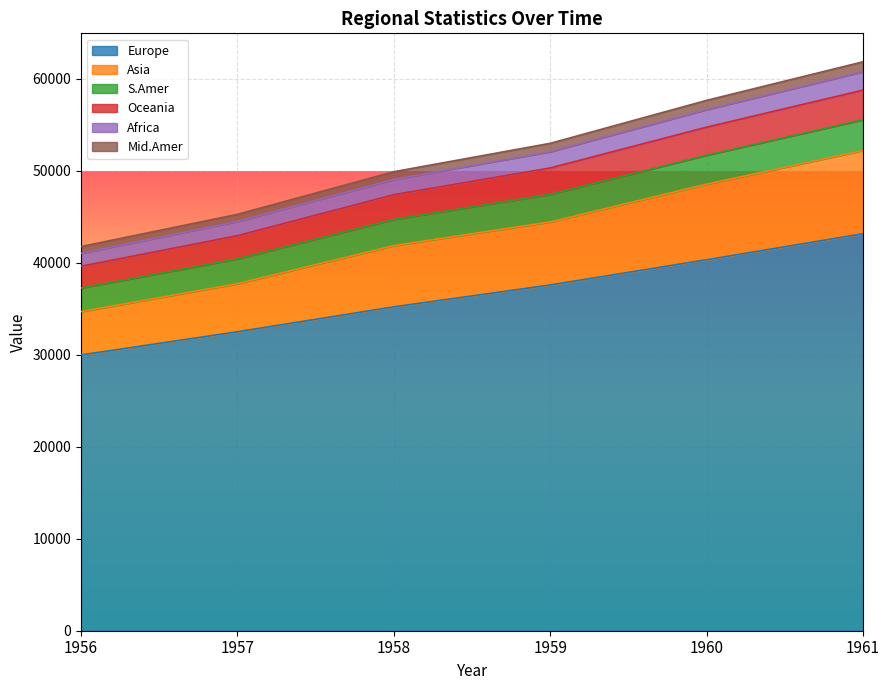

What is the value of the Europe point at the 1st from the left?

29990